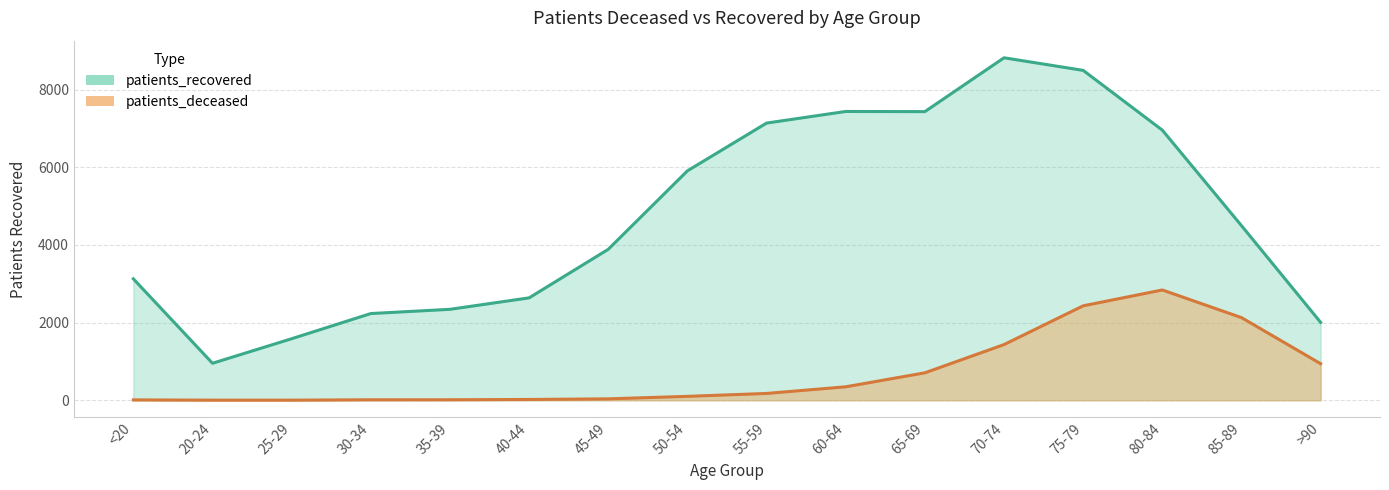

How many lines are shown in the chart?

2